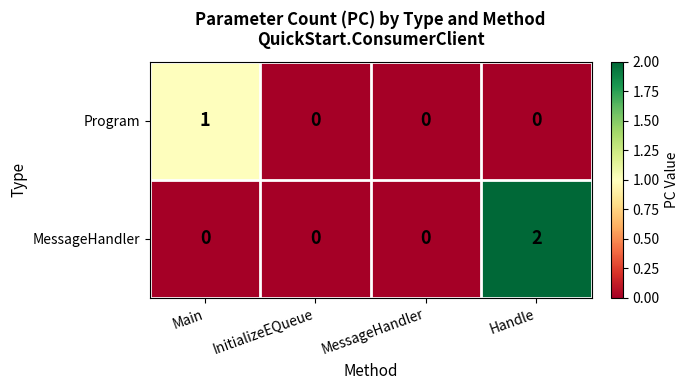

Reading right to left, transcribe all the data shown in this chart.

Program: Handle=0	MessageHandler=0	InitializeEQueue=0	Main=1
MessageHandler: Handle=2	MessageHandler=0	InitializeEQueue=0	Main=0